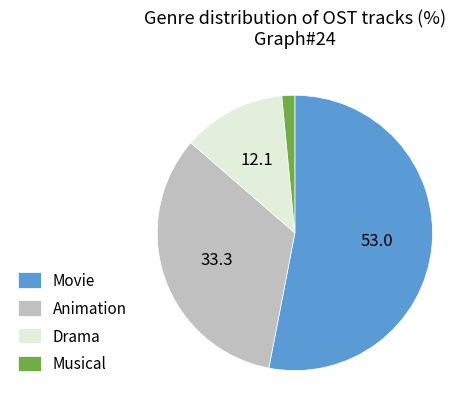

What is the ratio of the value at Drama to the value at Animation?

0.4